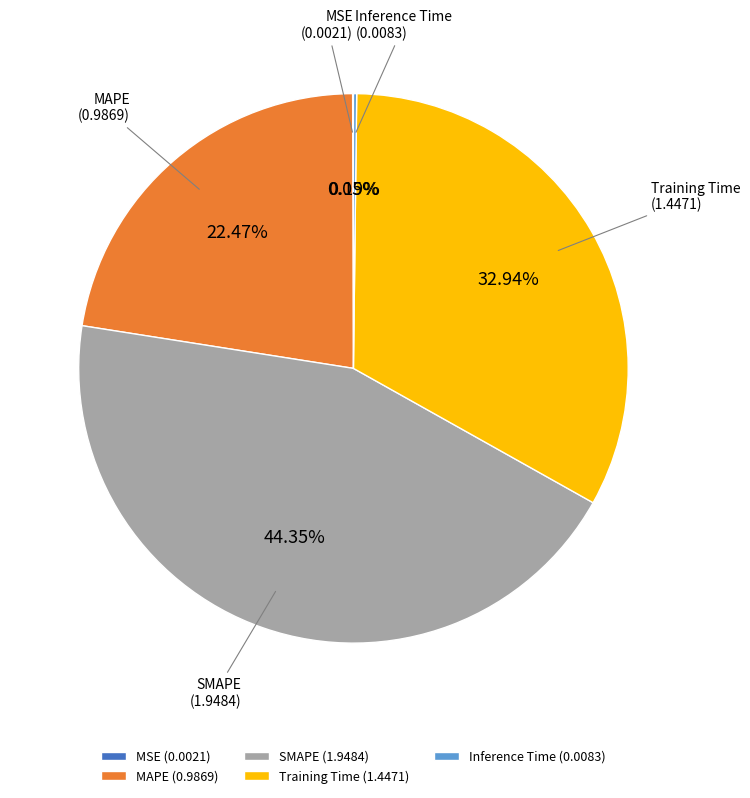

To the nearest percent, what percentage of the pie is Training Time?

33%